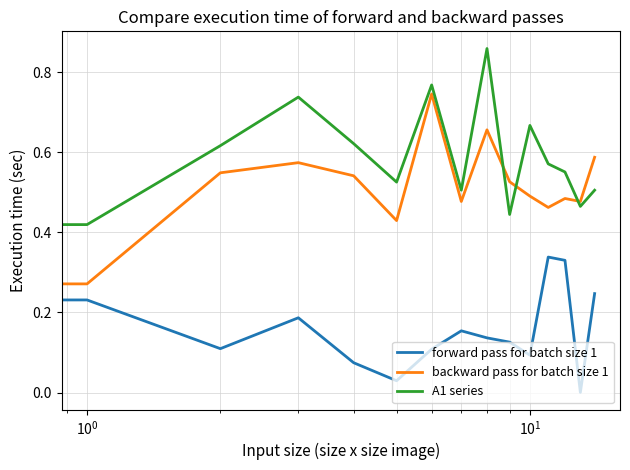

How many intersections are there between A1 series and backward pass for batch size 1?

3